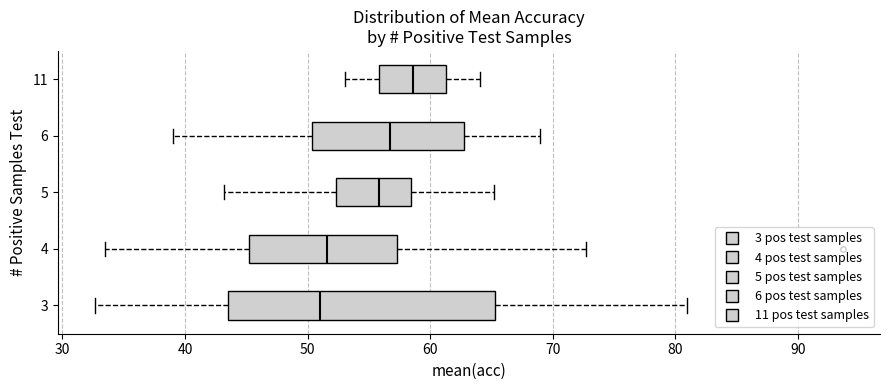

Reading bottom to top, transcribe this box plot: for each box, give where its median line is, the range the box spans, and where its two whiskers end, as read against the x-axis. The values are not printed on the chart, so give them approximately, as read against the axis.

3: median 51, box 44 to 65, whiskers 33 to 81
4: median 52, box 45 to 57, whiskers 34 to 73
5: median 56, box 52 to 58, whiskers 43 to 65
6: median 57, box 50 to 63, whiskers 39 to 69
11: median 59, box 56 to 61, whiskers 53 to 64